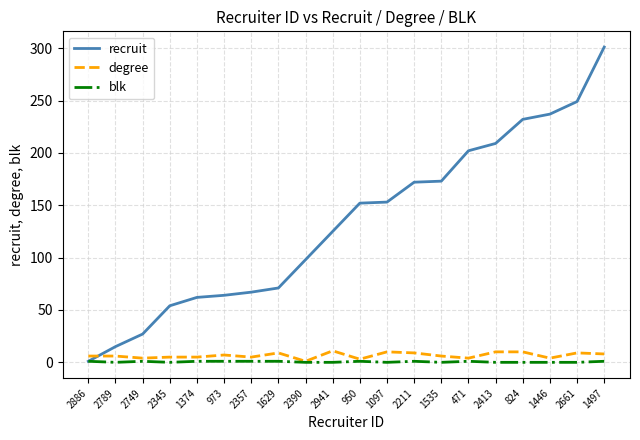

Is it true that recruit equals 232 at 824?

True